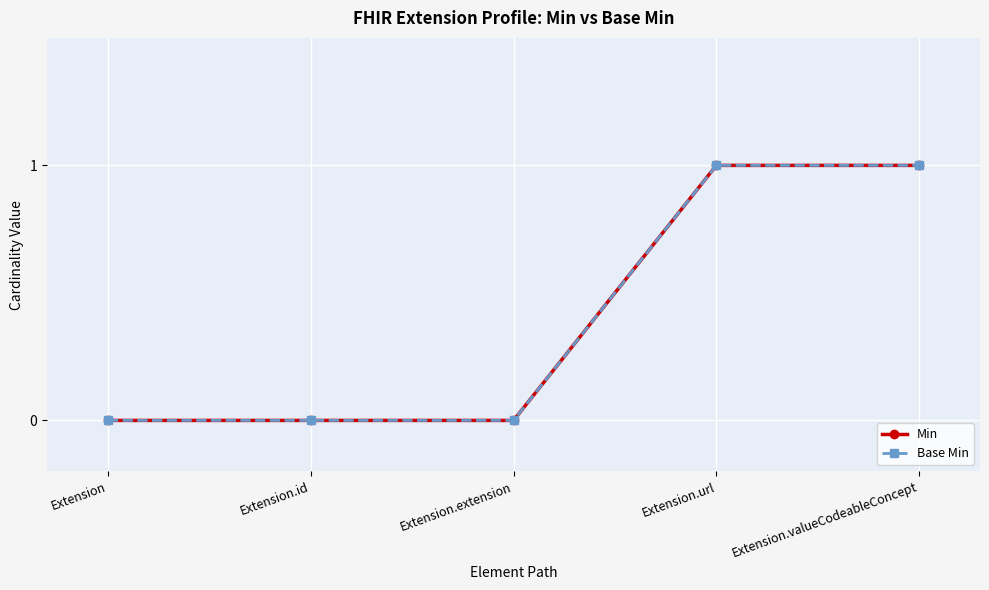

Does the chart have visible grid lines?

Yes